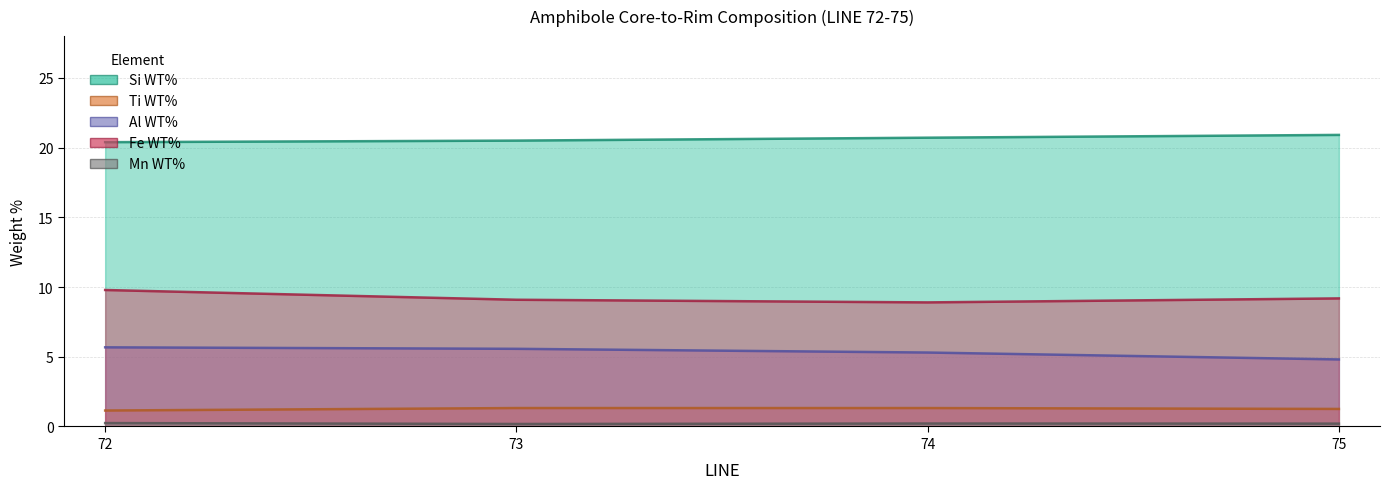

Where is the first local maximum for Ti WT%?

73